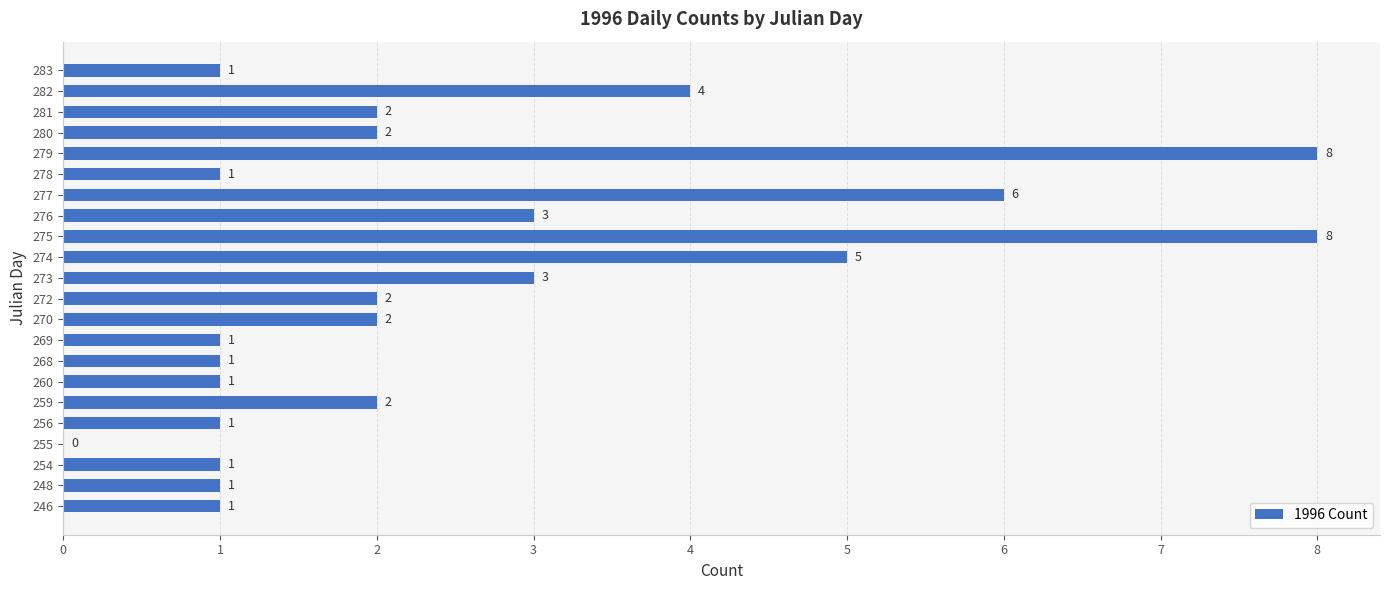

How many values are between 1 and 3?

16